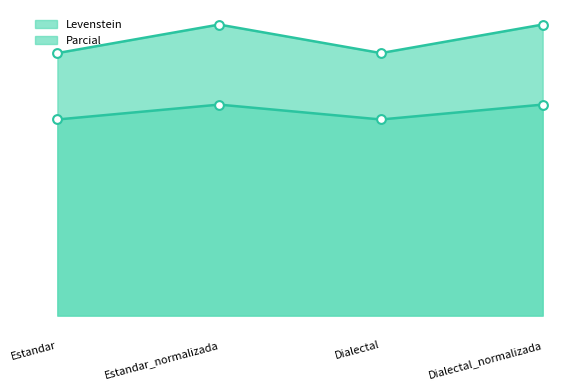

What are all the series names shown in the legend?

Levenstein, Parcial